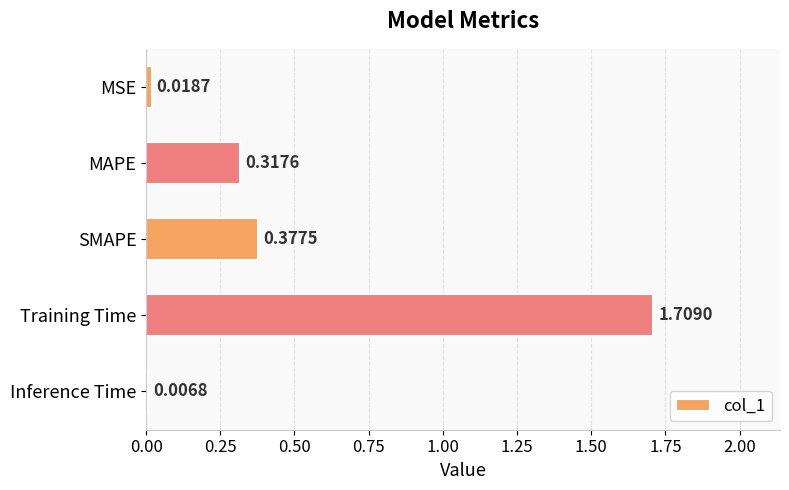

What is the average value?

0.5